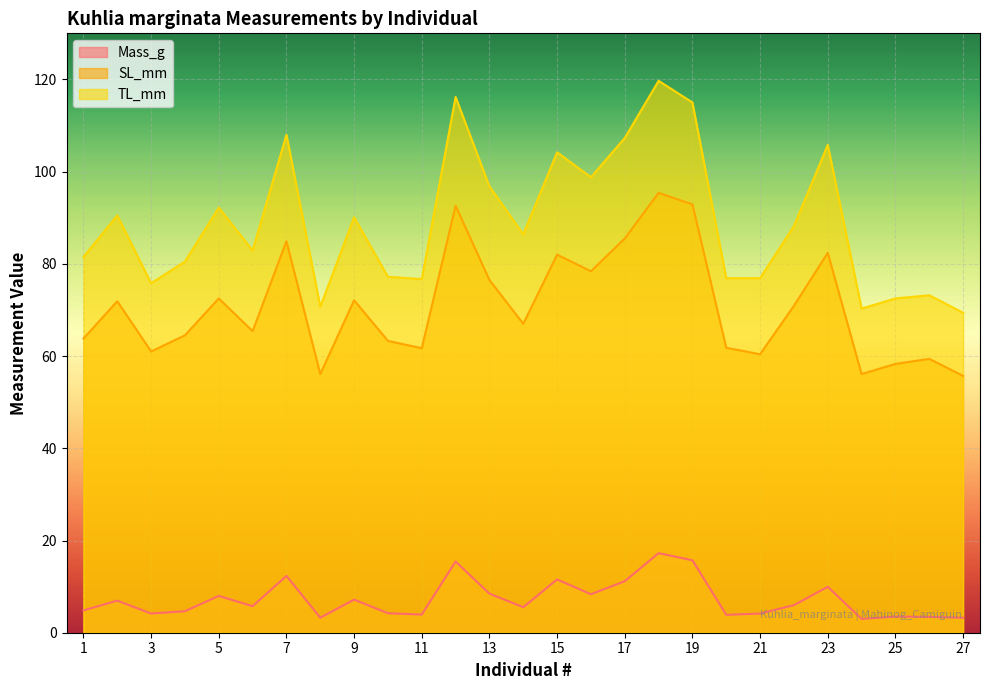

What is the sum of the SL_mm values at 13 and 12?

169.1